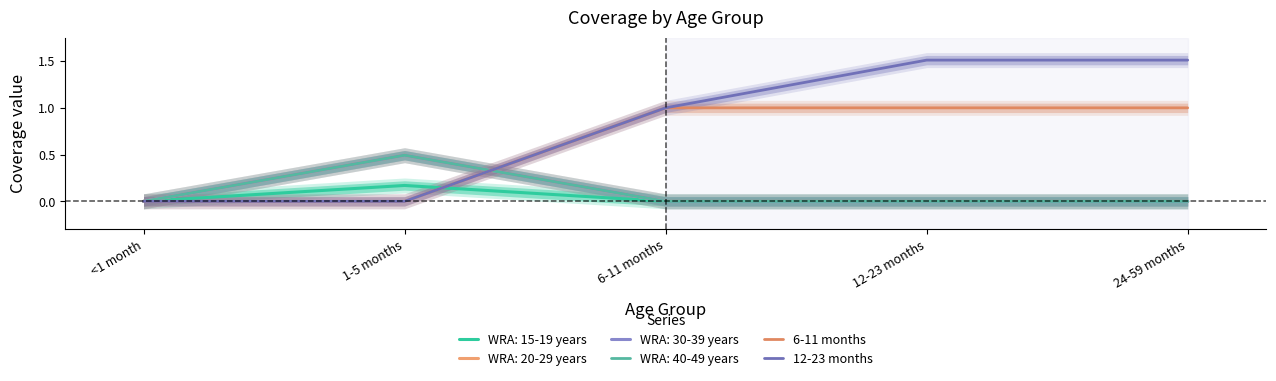

What is the label of the 5th point from the left?

24-59 months